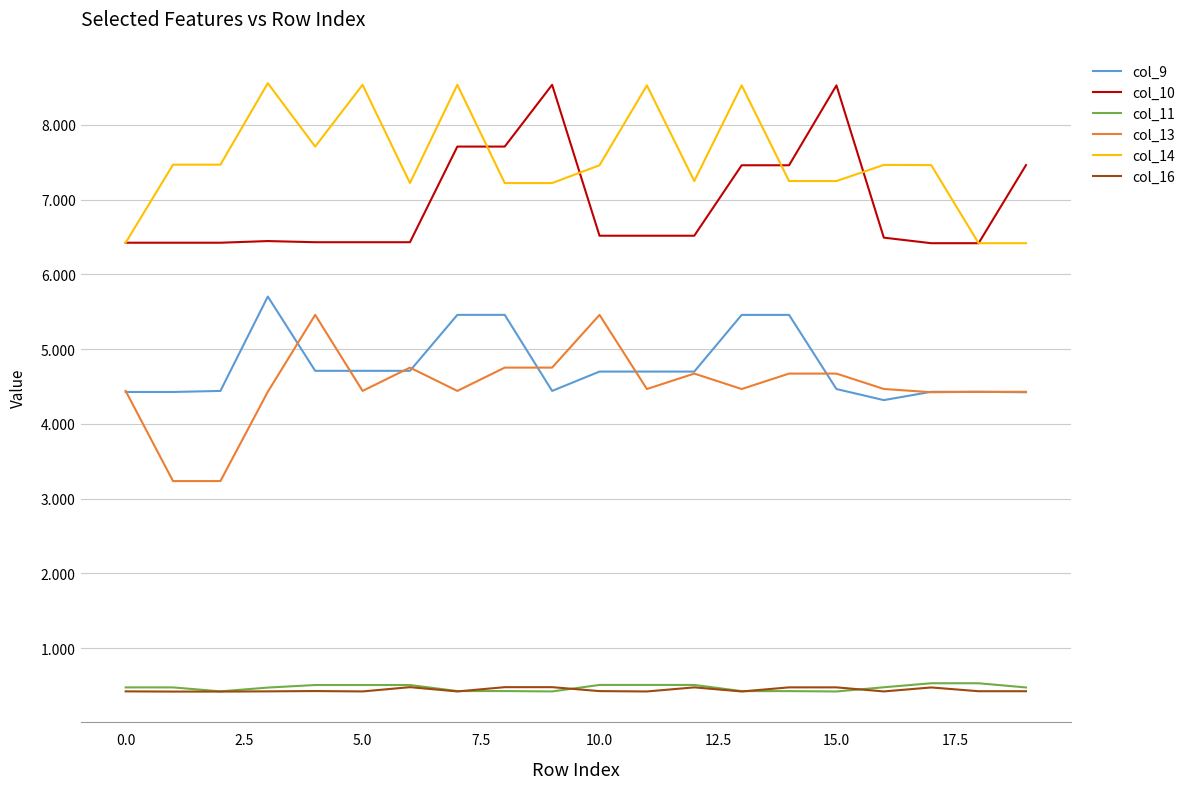

What is the minimum value shown in the chart?

0.4